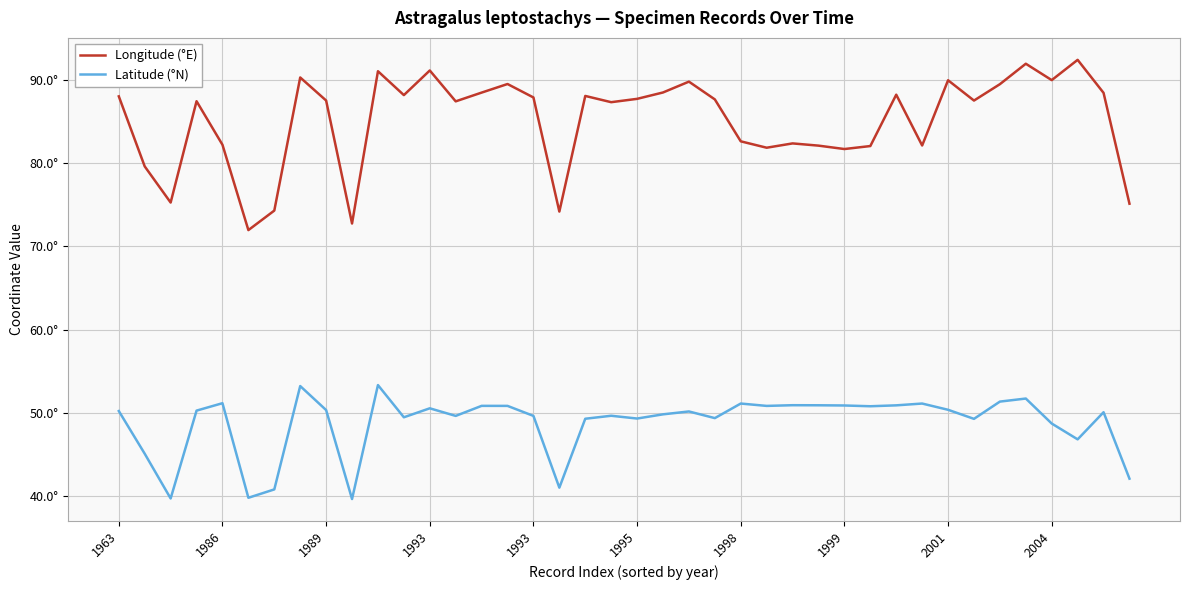

What are all the series names shown in the legend?

Longitude (°E), Latitude (°N)